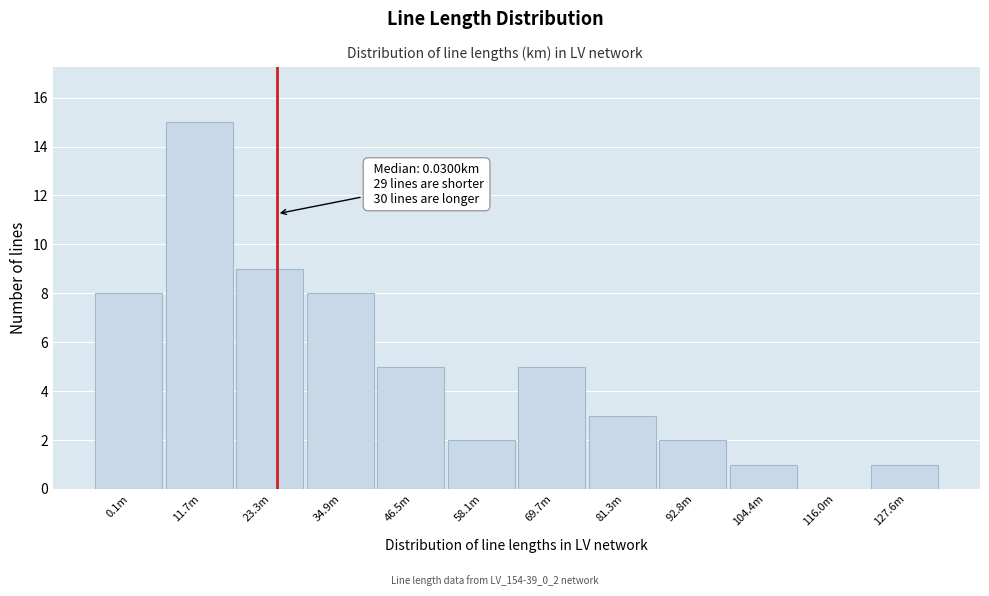

Reading left to right, transcribe all the data shown in this chart.

0.1m=8	11.7m=15	23.3m=9	34.9m=8	46.5m=5	58.1m=2	69.7m=5	81.3m=3	92.8m=2	104.4m=1	116.0m=0	127.6m=1